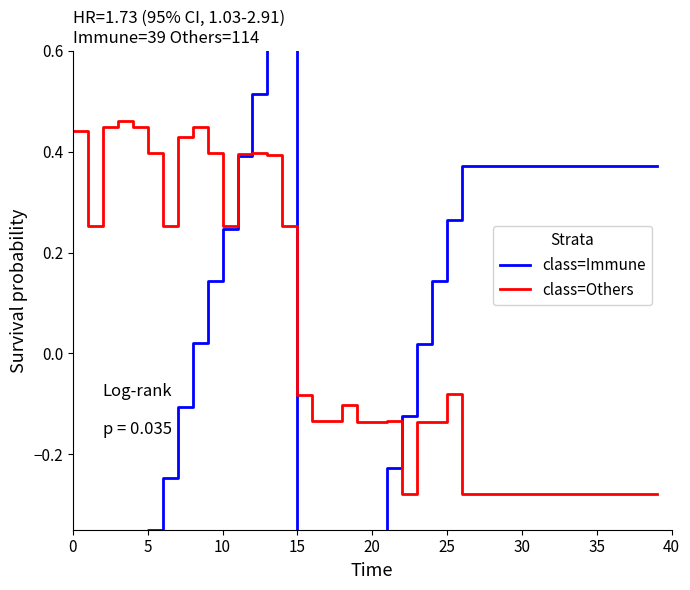

In class=Immune, how many points are lower than both neighbors (excluding endpoints)?

1